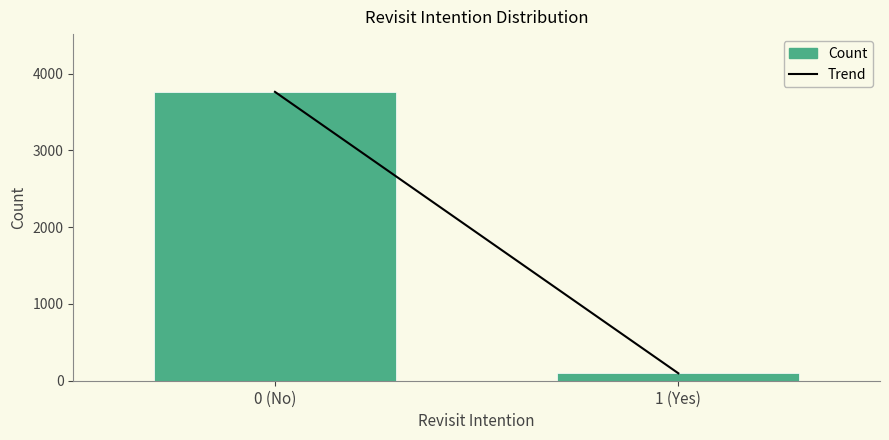

Reading left to right, extract all data points from this chart.

3761	97